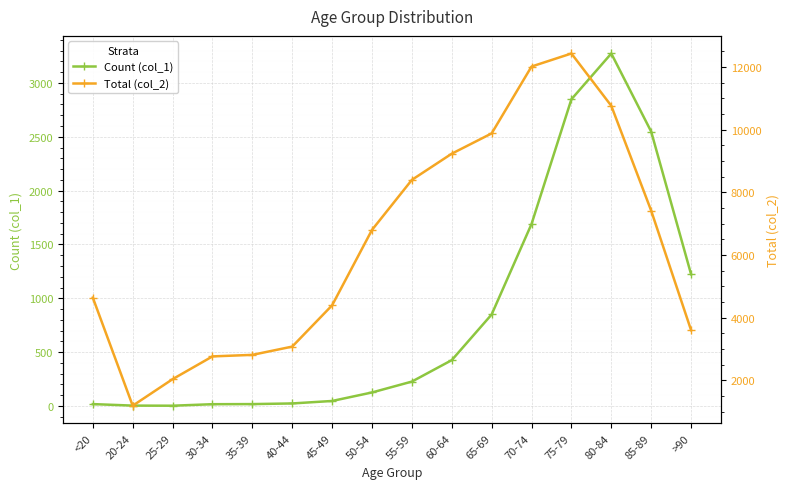

What is the total value across all series at <20?

4659